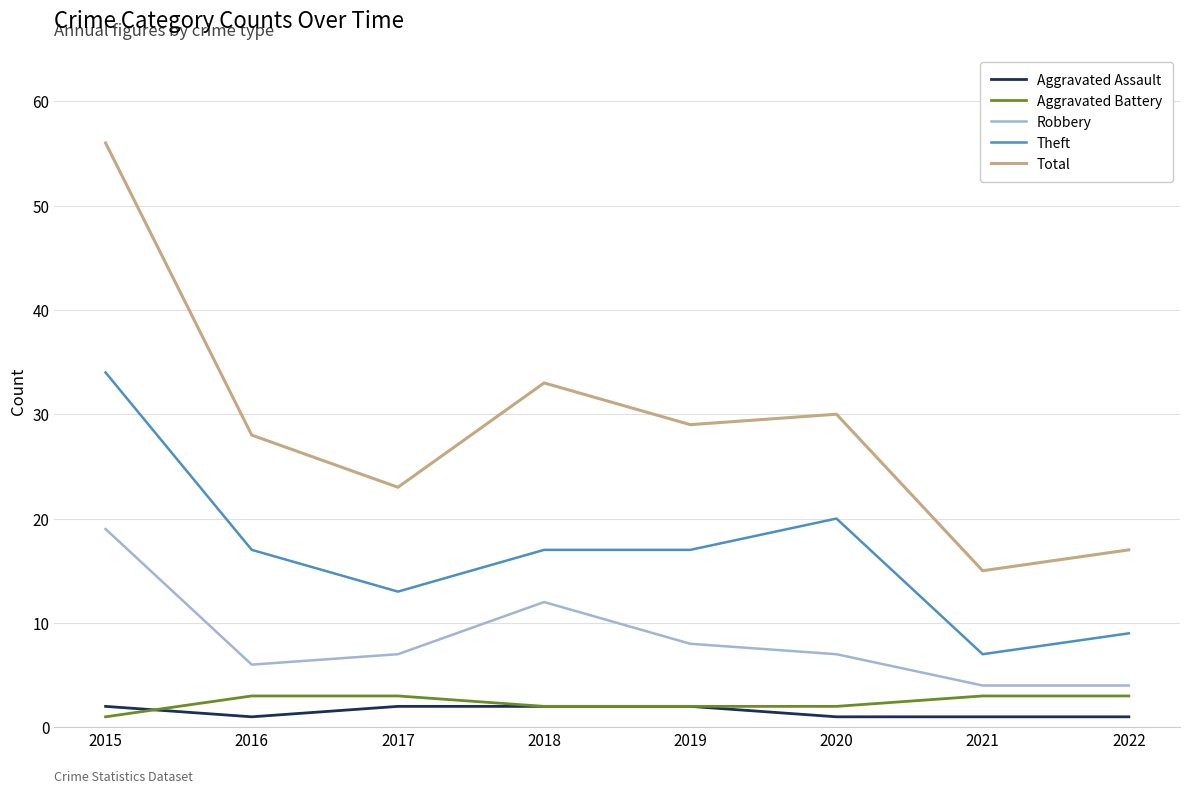

At which label is Total closest to 35?

2018